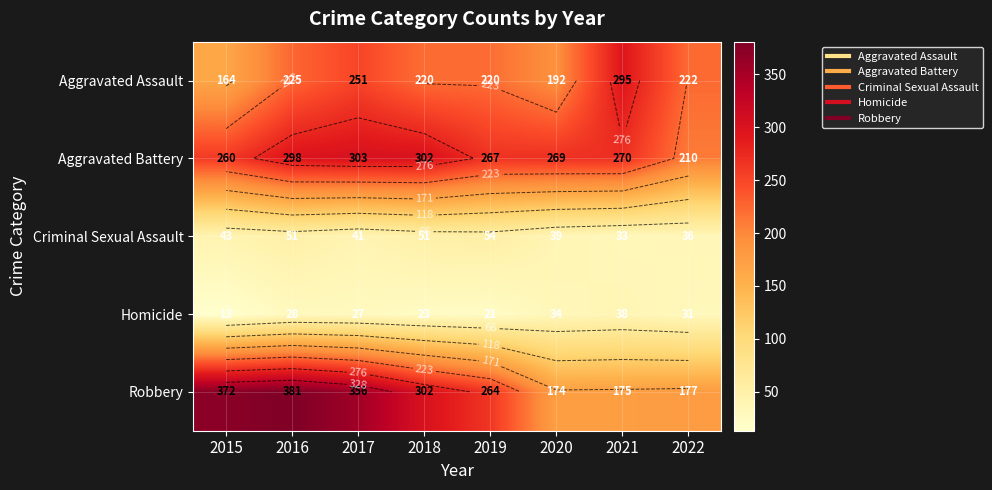

How many series are shown in this chart?

5